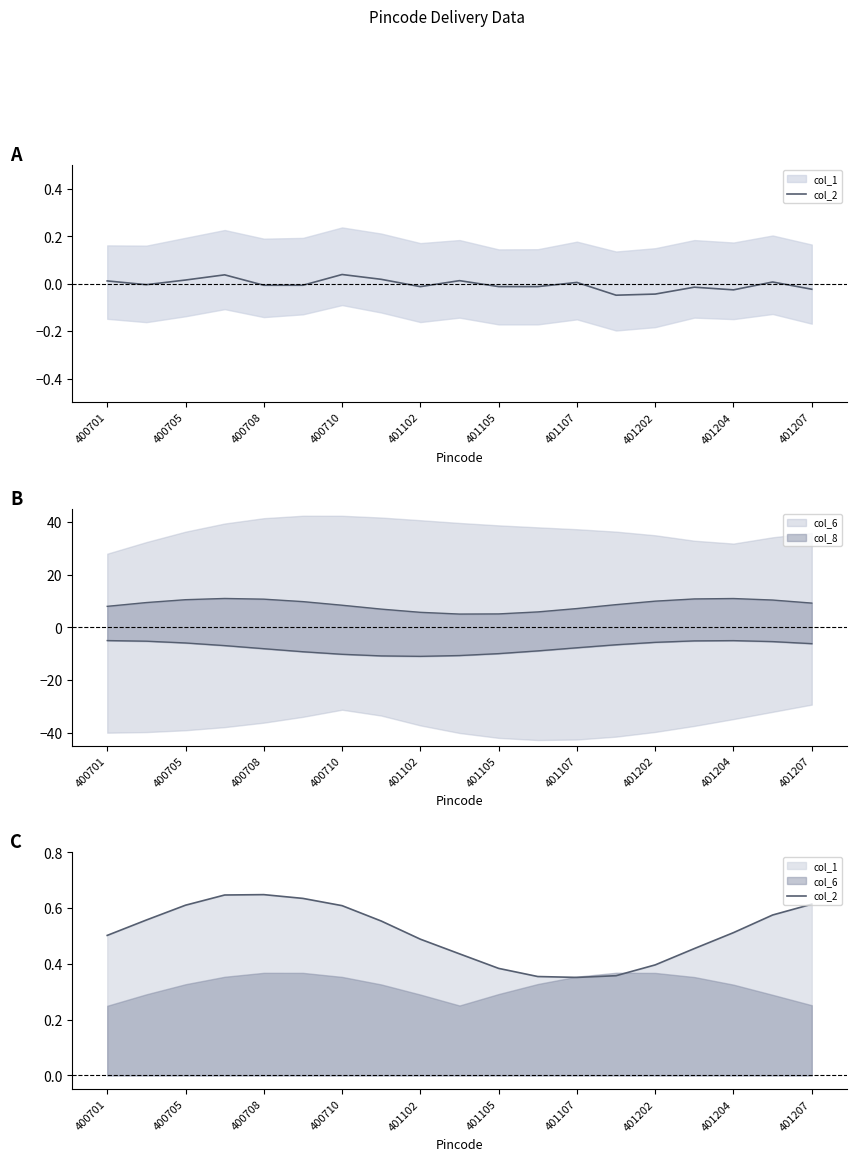

What is the label of the 14th point from the left?

13